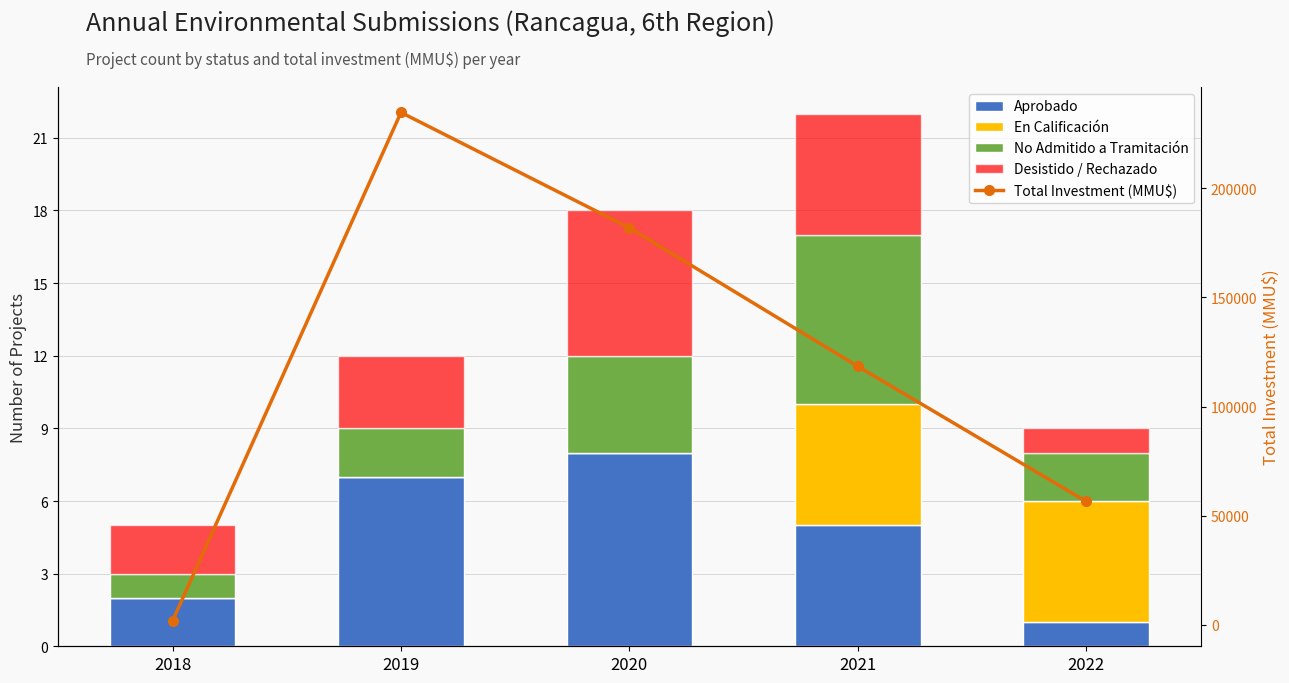

Between 2018 and 2021, which is larger?

2021